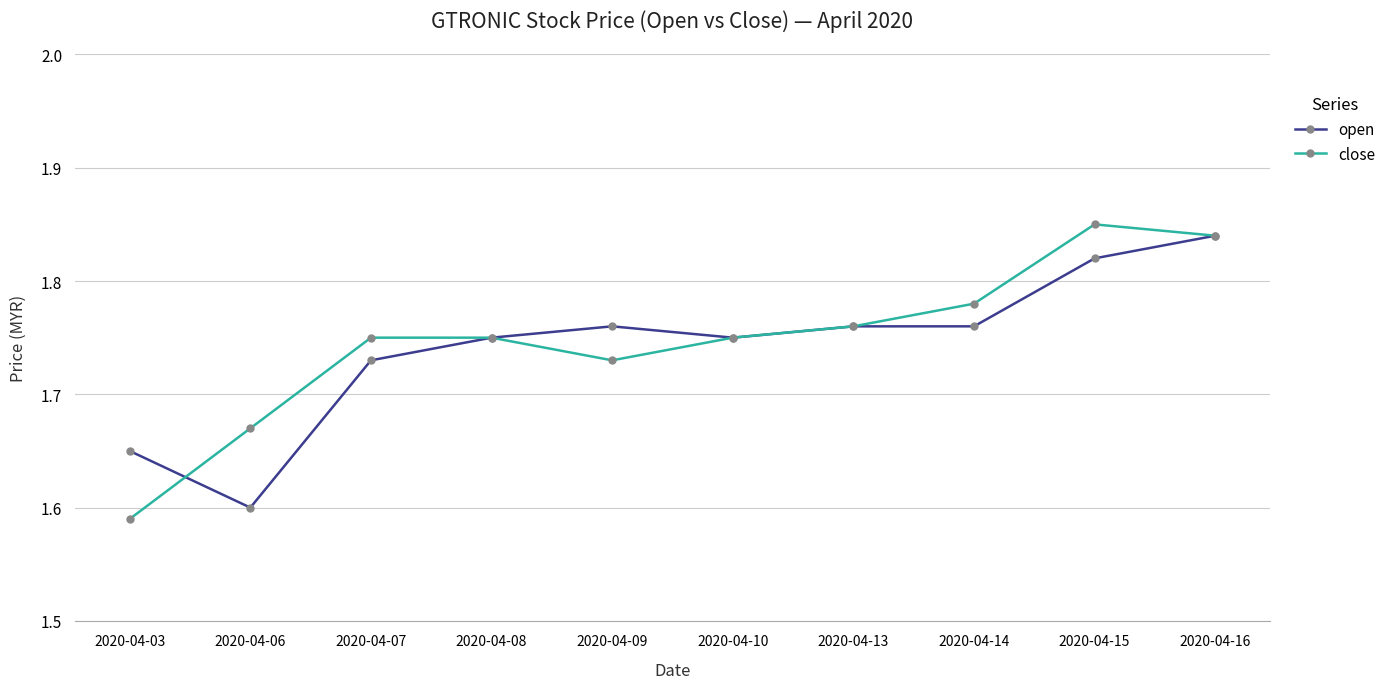

What is the difference between the maximum and minimum values in the open series?

0.2